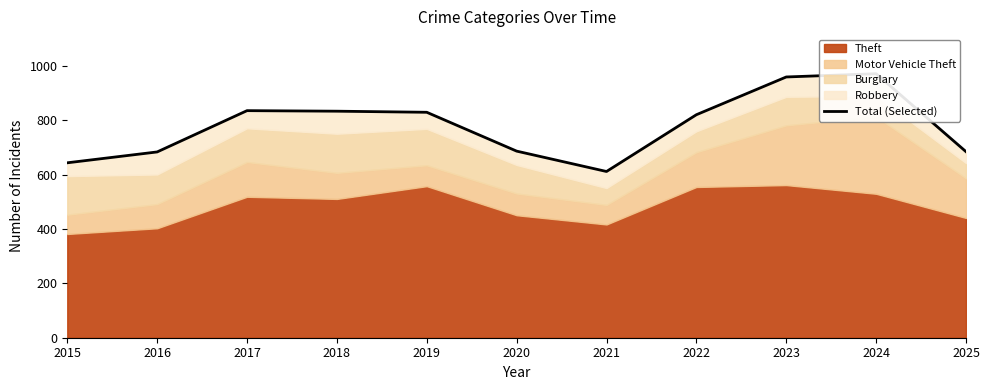

At which category does the data reach its first local peak?

2017